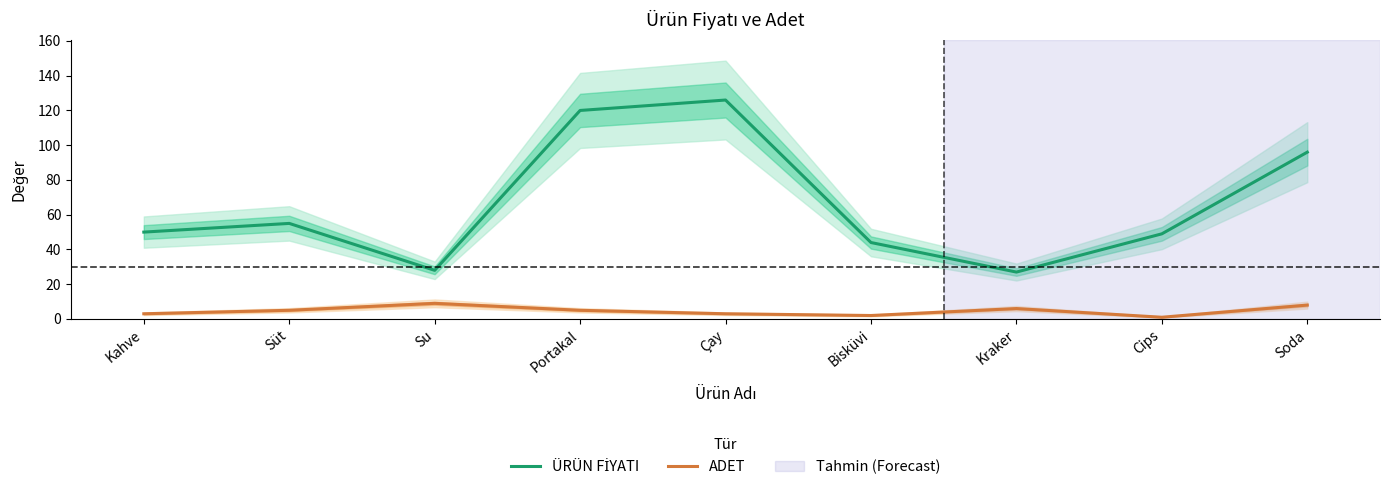

Is the value of ÜRÜN FİYATI at Su greater than the value of ADET at Su?

Yes